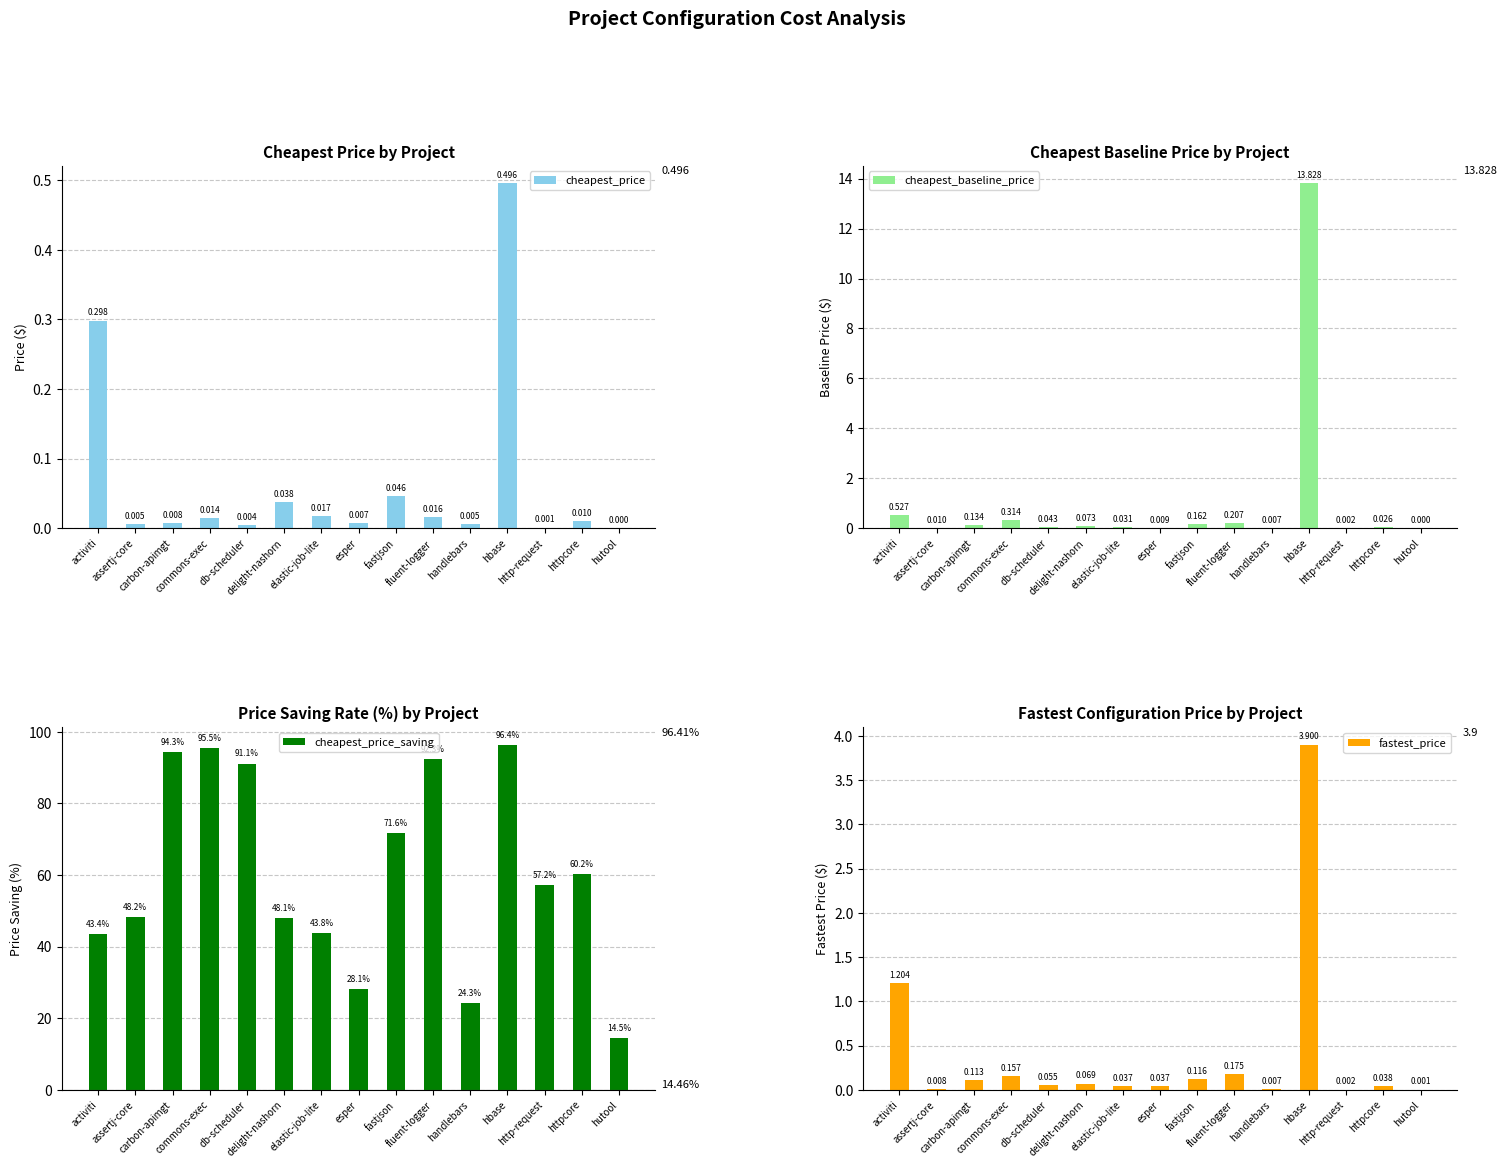

What is the spread (max minus min) of values at httpcore?

60.2